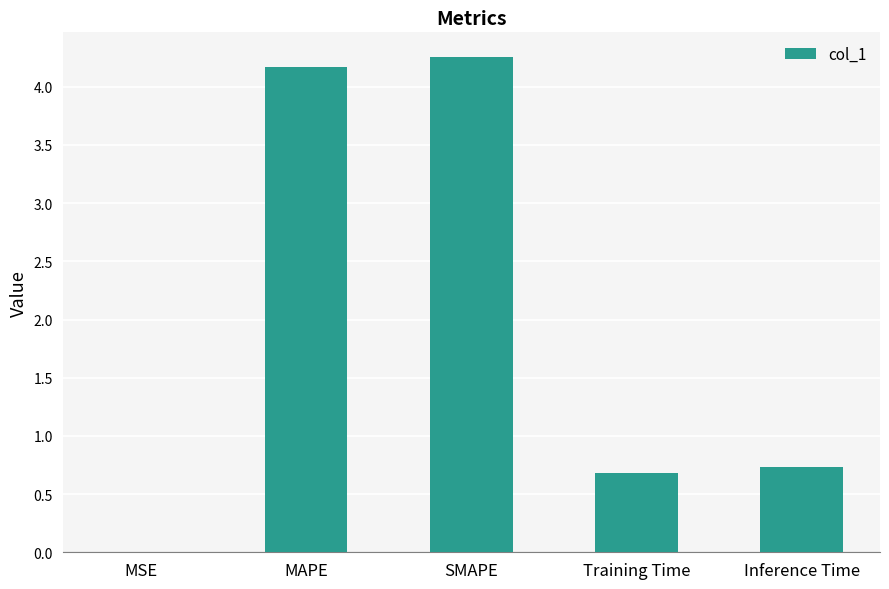

True or false: the data shows 0.7 at Training Time.

True